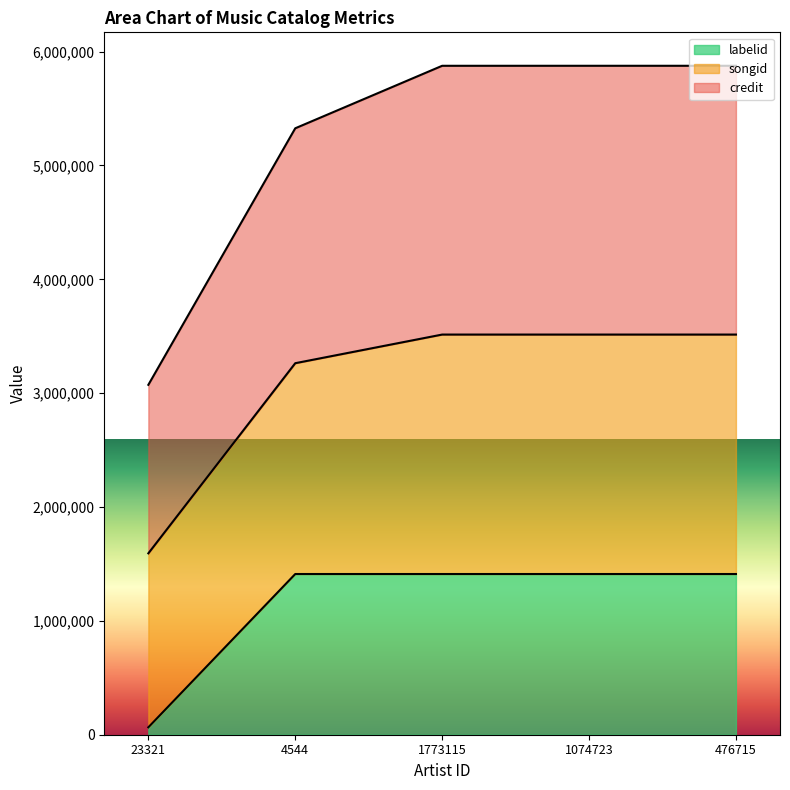

What is the smallest value displayed?

65180